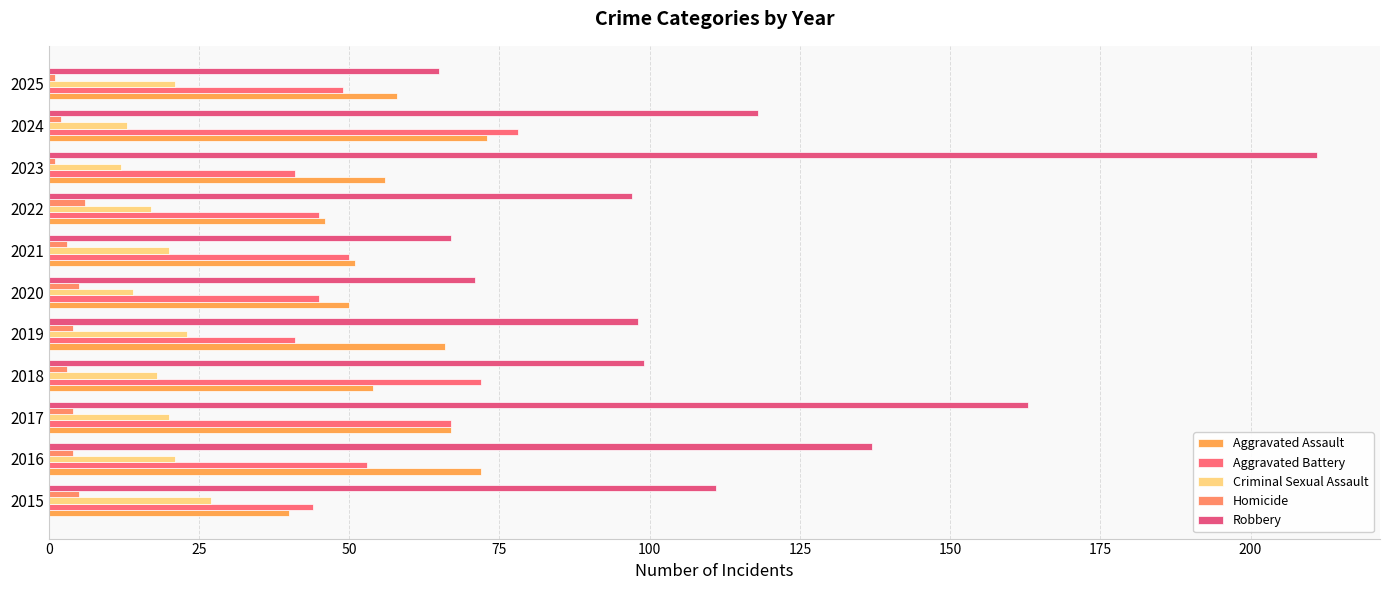

Reading left to right, list all the values displayed in this chart.

Aggravated Assault: 40	72	67	54	66	50	51	46	56	73	58
Aggravated Battery: 44	53	67	72	41	45	50	45	41	78	49
Criminal Sexual Assault: 27	21	20	18	23	14	20	17	12	13	21
Homicide: 5	4	4	3	4	5	3	6	1	2	1
Robbery: 111	137	163	99	98	71	67	97	211	118	65